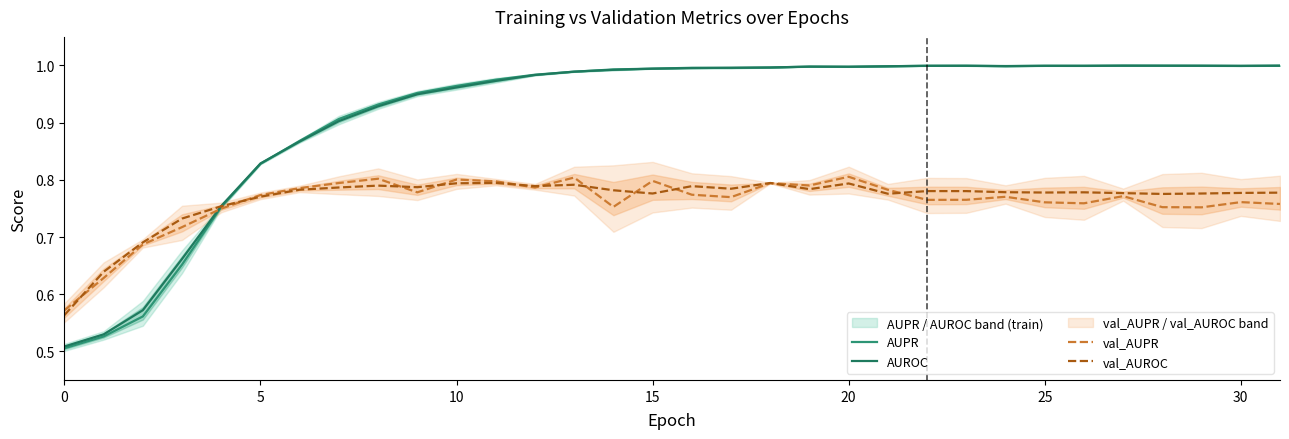

Which series has the largest total across all categories?

AUROC